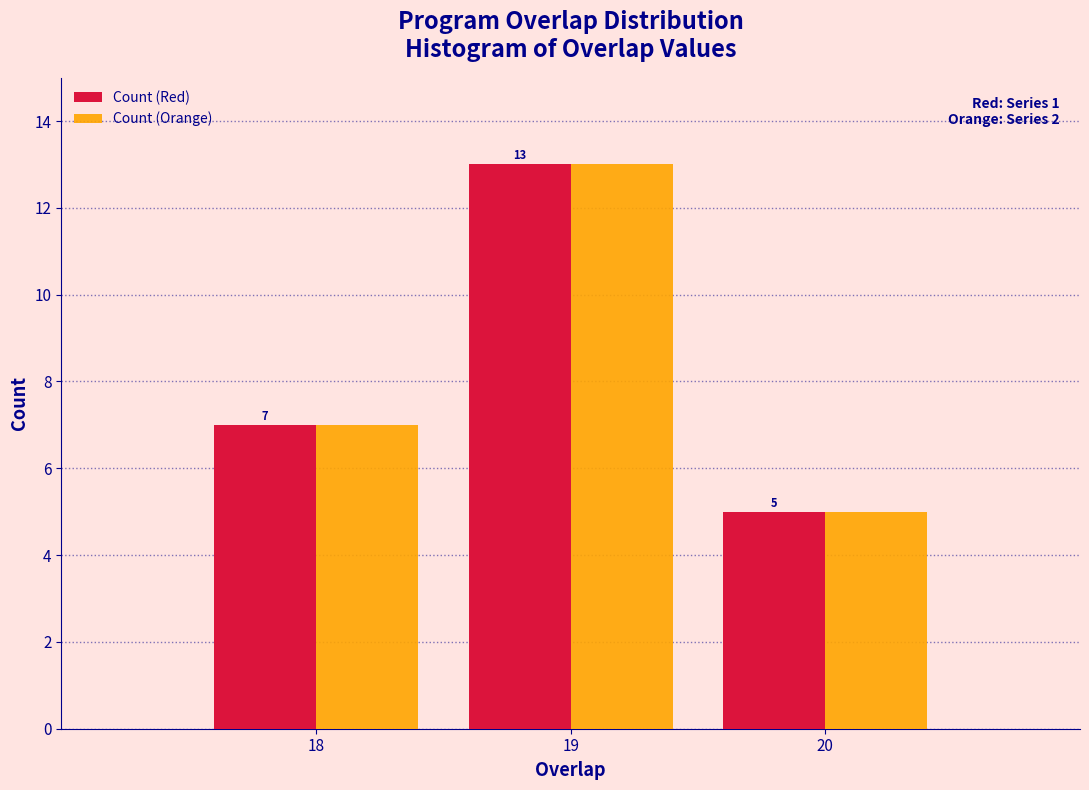

Reading left to right, extract all data points from this chart.

Count (Red): 7	13	5
Count (Orange): 7	13	5